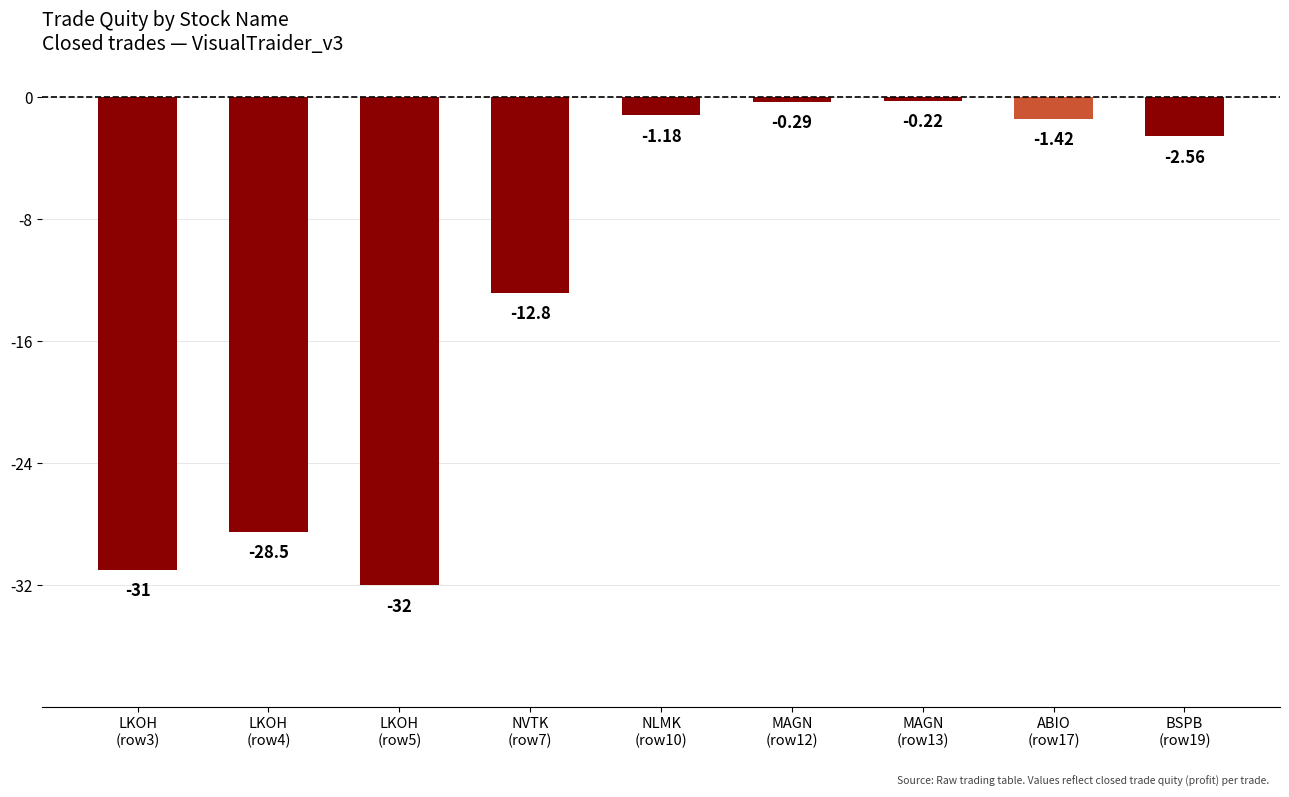

What is the sum of the values at LKOH
(row4) and NLMK
(row10)?

-29.7